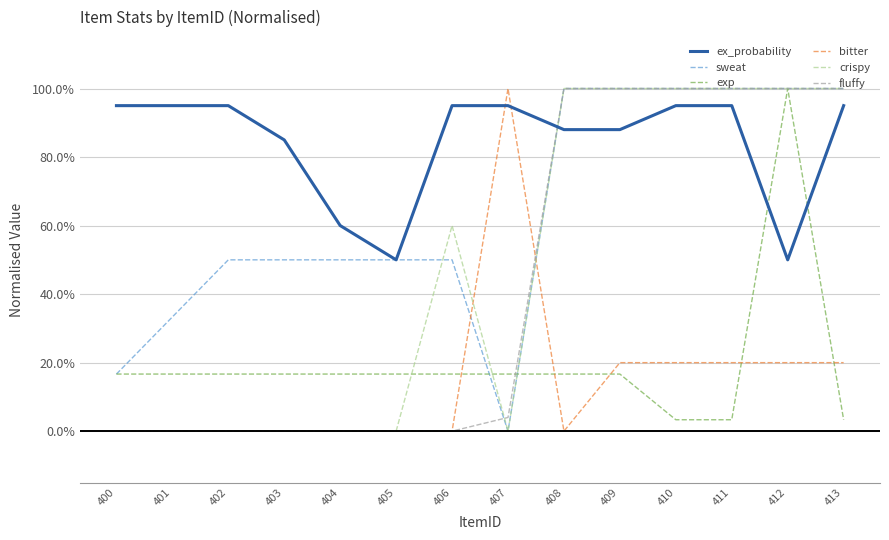

How many interior local peaks does the exp series have?

1